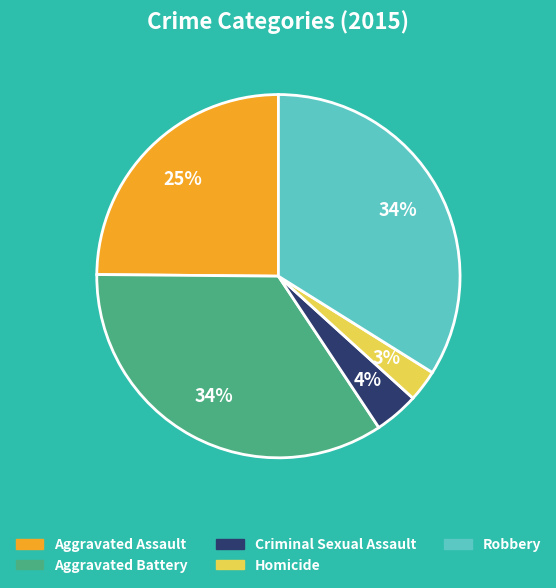

How many slices are in this pie chart?

5